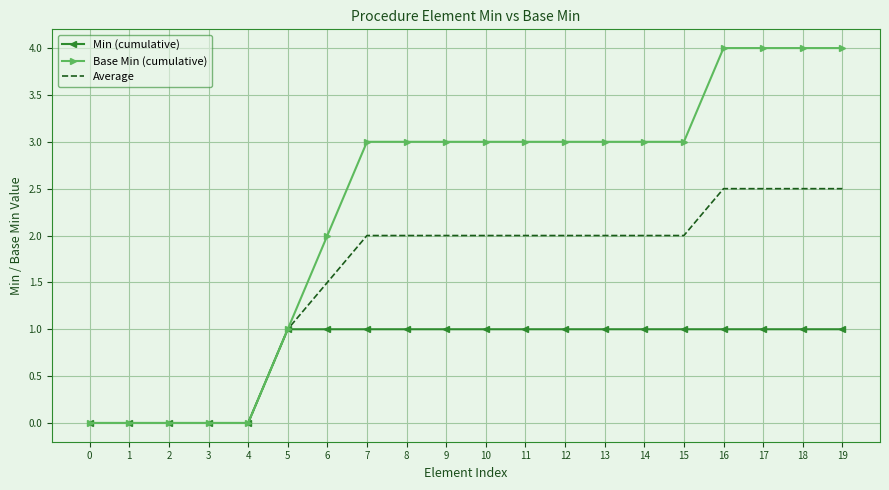

What is the maximum value for Average?

2.5